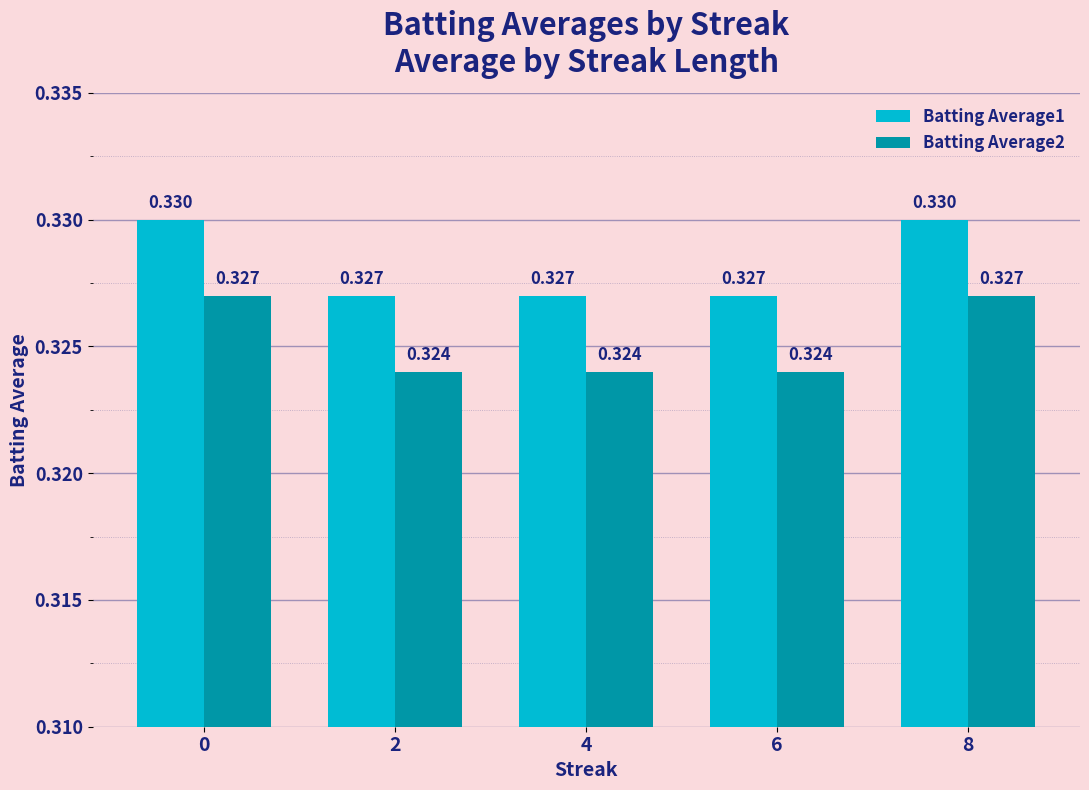

At which label does Batting Average1 reach its minimum?

2